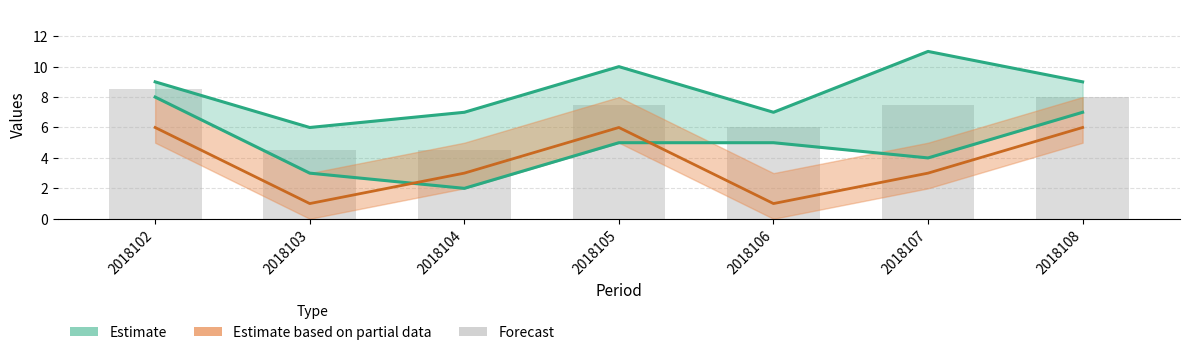

Which category has the highest value across all series?

2018102